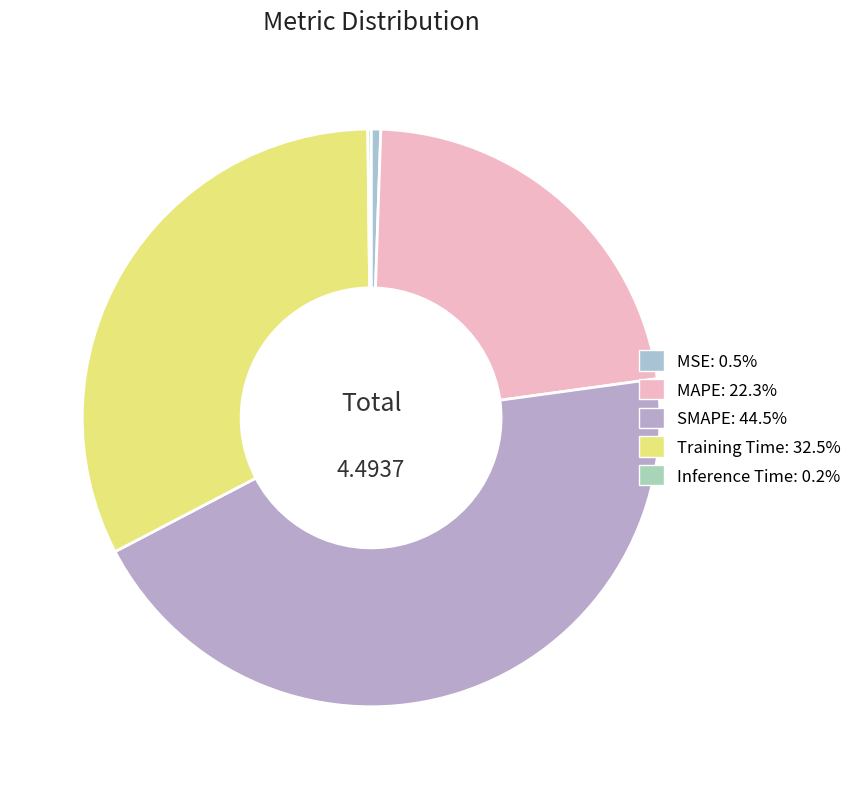

The Training Time slice represents 42% of the pie. True or false?

False